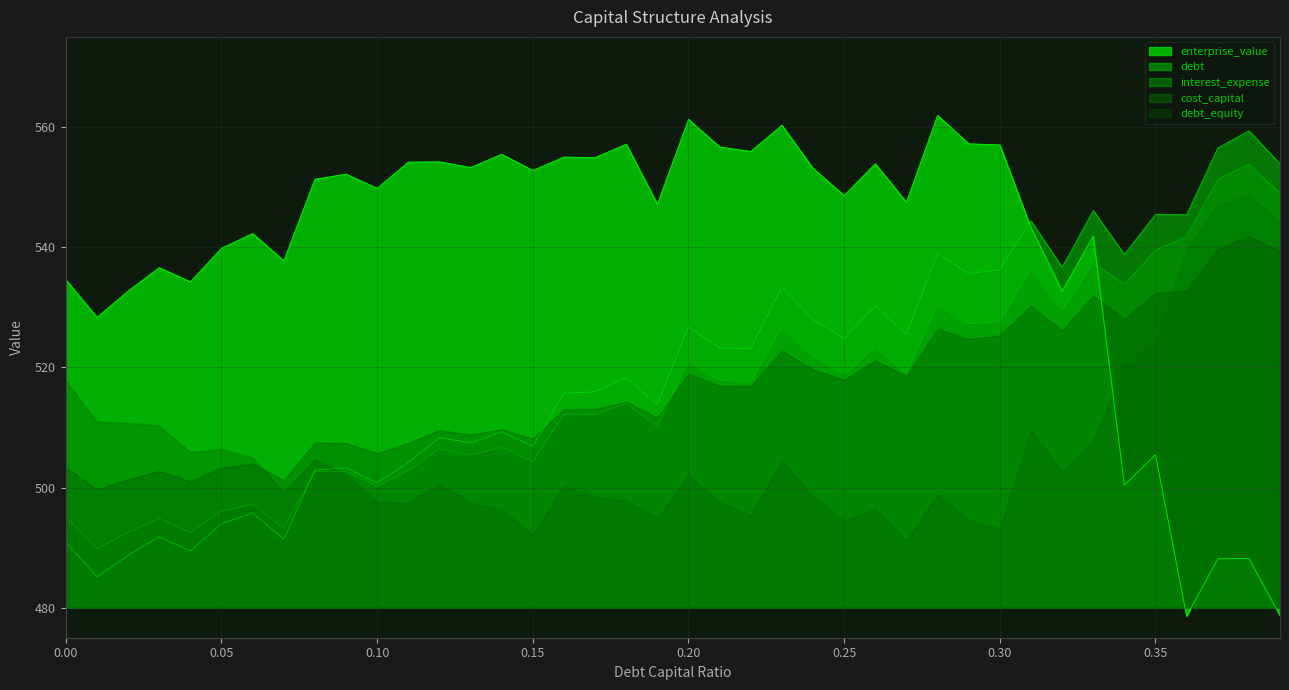

What is the label of the 24th point from the left?

0.23